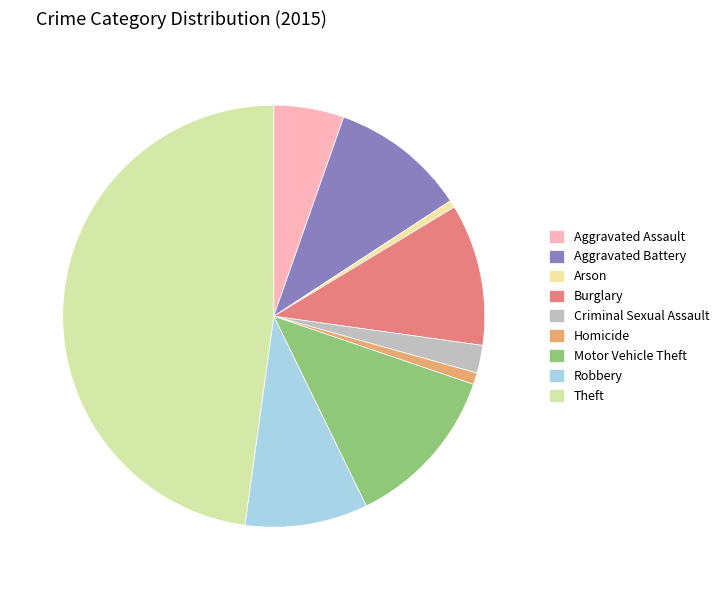

To the nearest percent, what percentage of the pie is Aggravated Battery?

10%